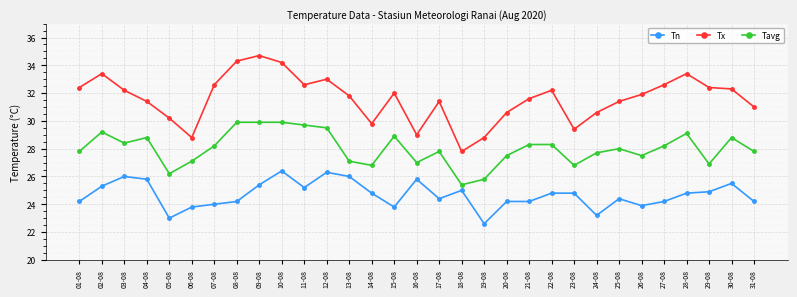

What is the spread (max minus min) of values at 06-08?

5.0